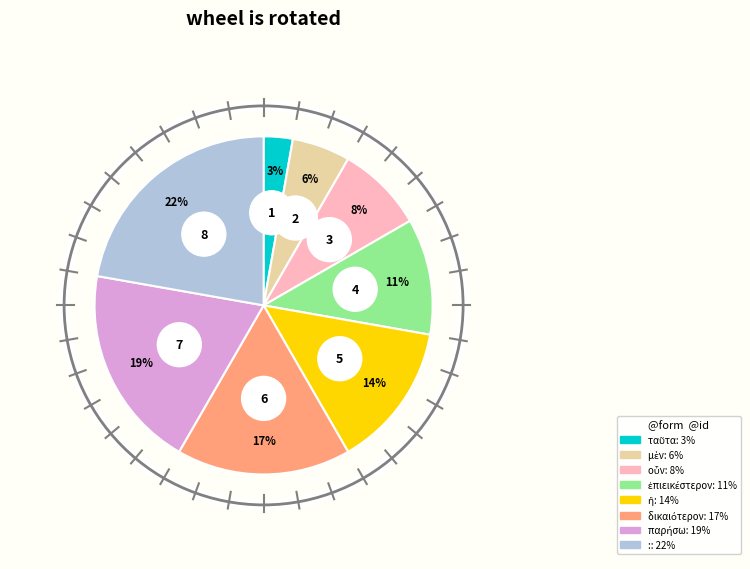

How many slices are in this pie chart?

8